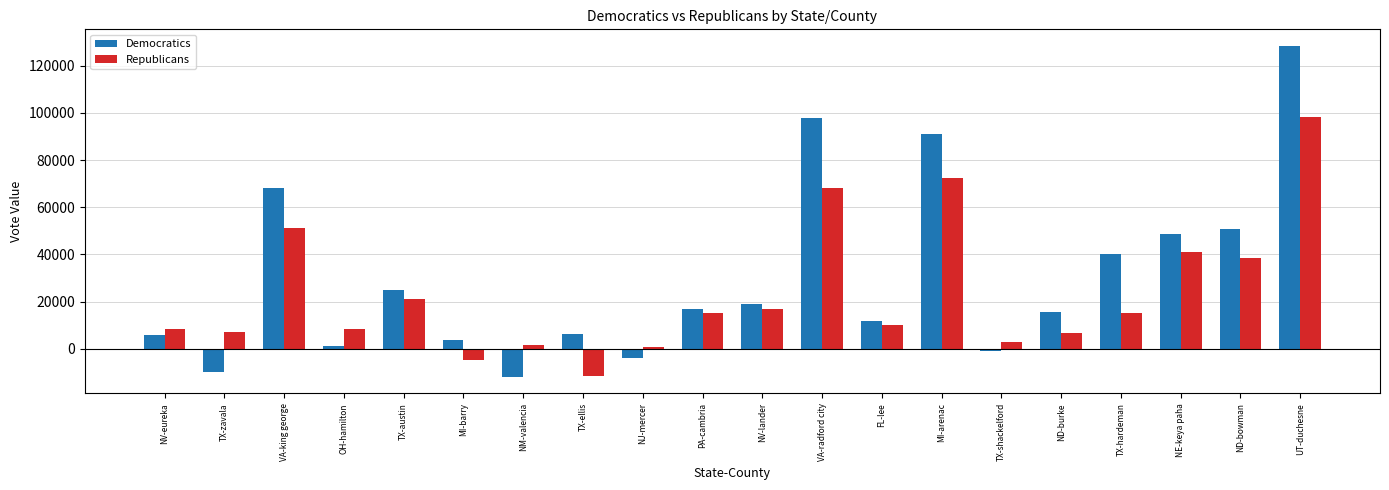

Count the number of data series in this chart.

2